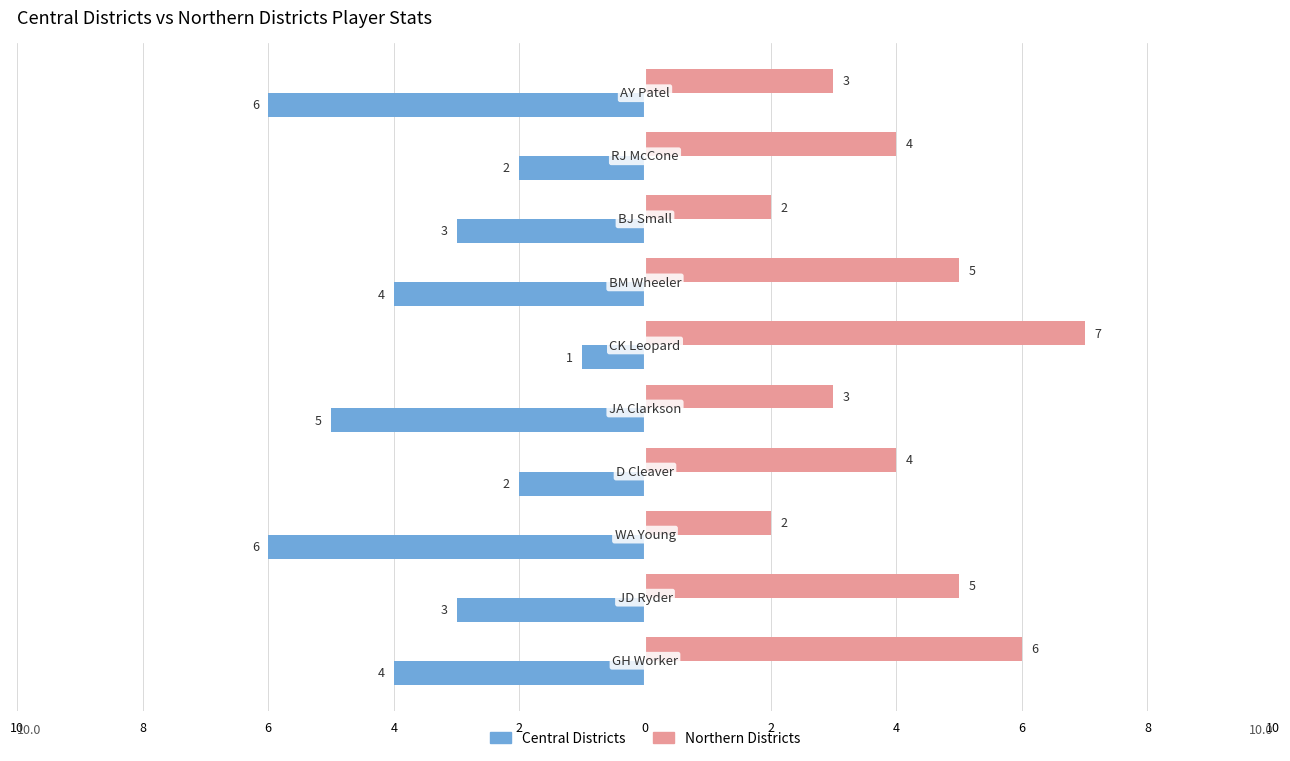

What are all the series names shown in the legend?

Central Districts, Northern Districts